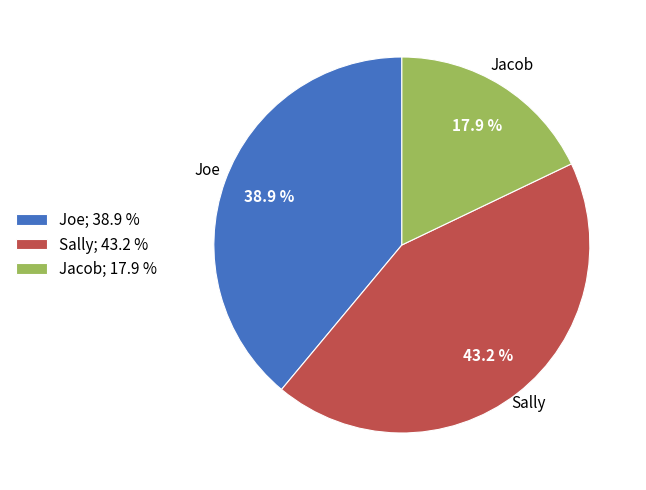

Count the number of slices in the pie.

3